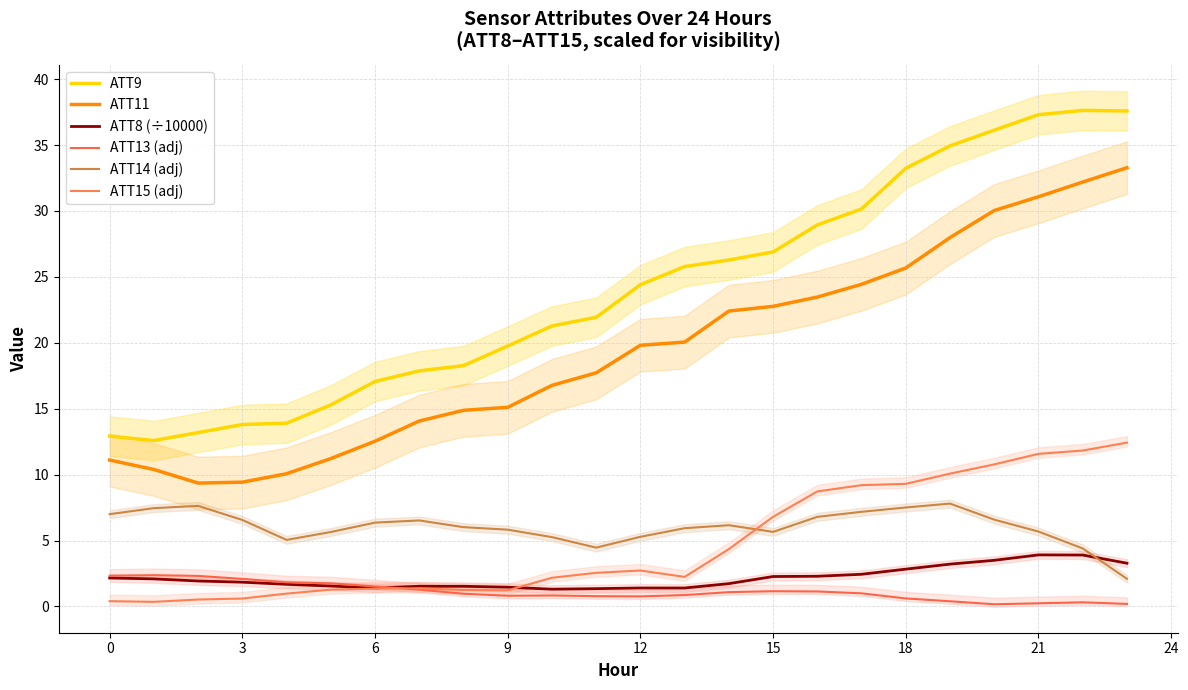

Is the value of ATT9 at 22 greater than the value of ATT13 (adj) at 12?

Yes